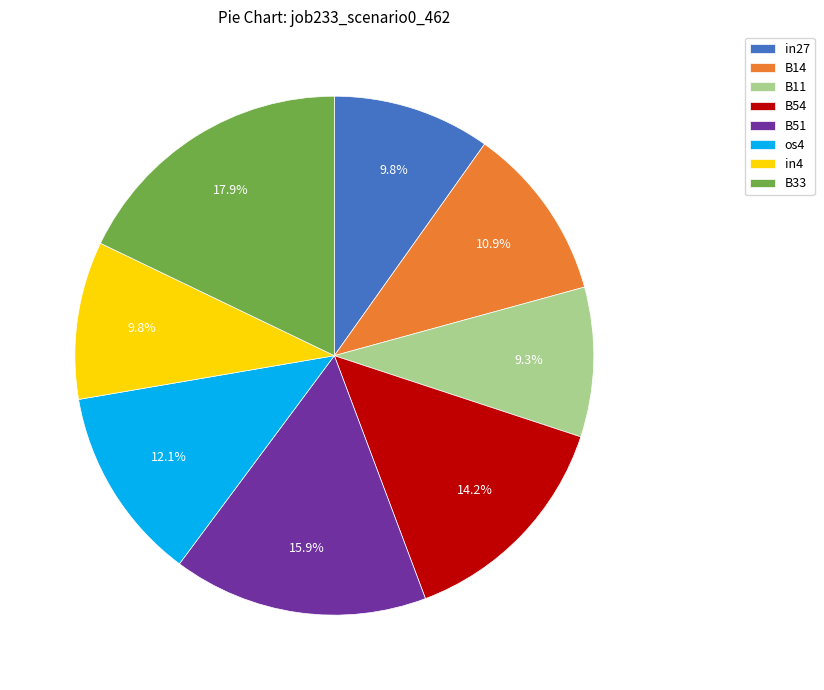

To the nearest percent, what portion does in27 represent?

10%